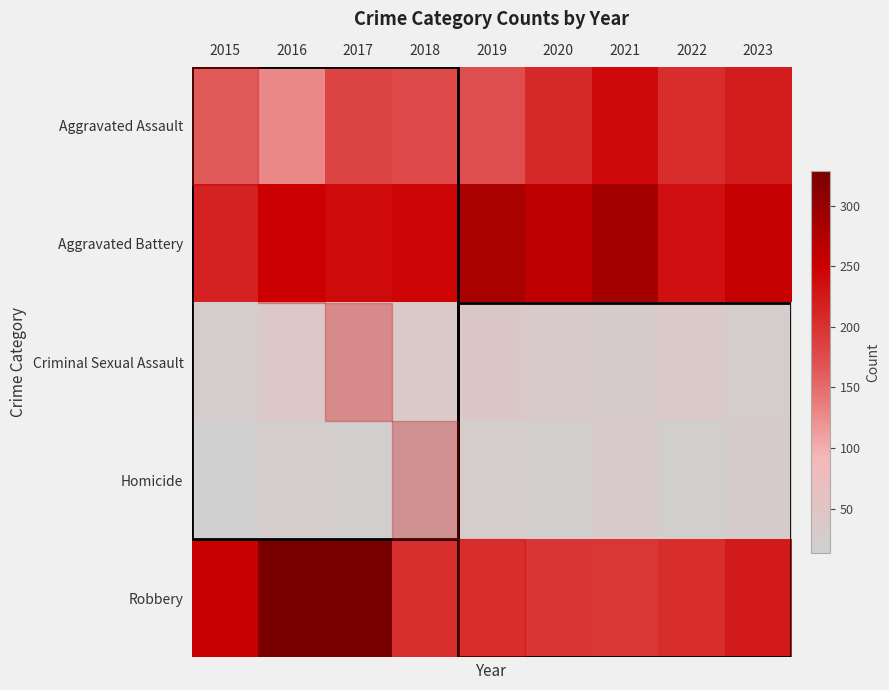

At which category is the sum across all series the highest?

2017